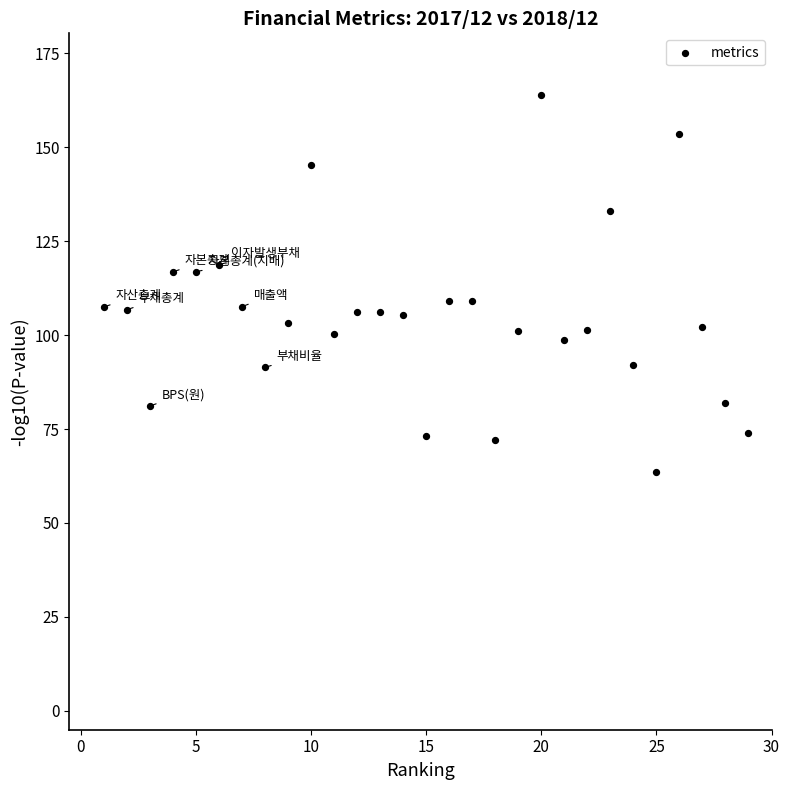

What is the range of X values (max minus min)?

28.0